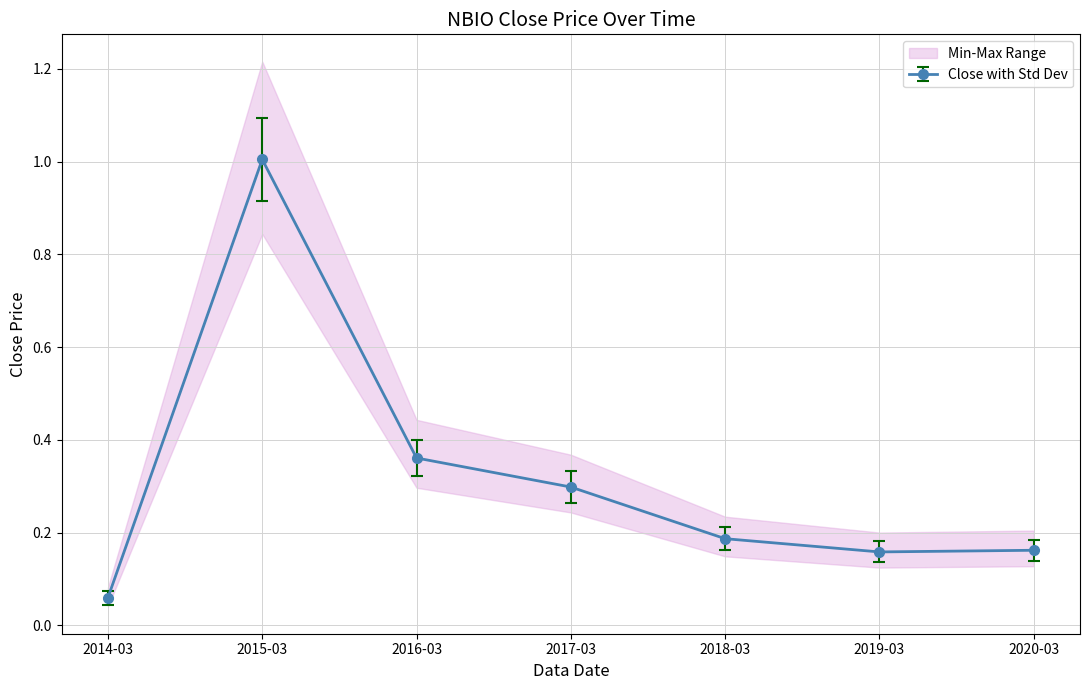

Rank the categories by value from highest to lowest.

2015-03, 2016-03, 2017-03, 2018-03, 2020-03, 2019-03, 2014-03